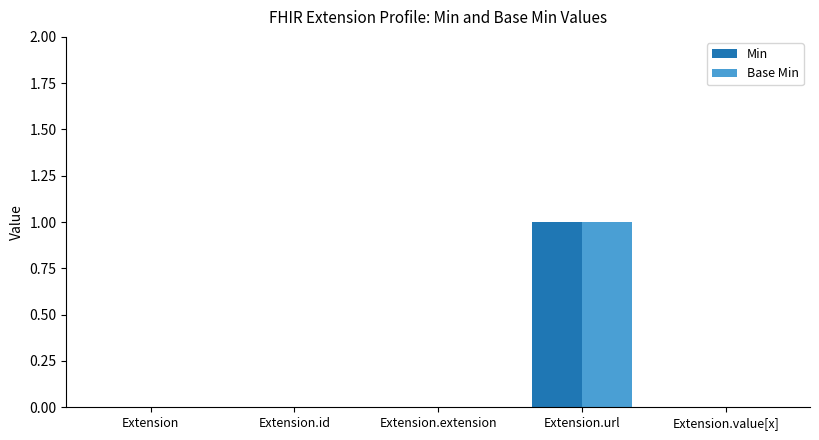

What is the difference between the Min values at Extension.url and Extension.extension?

1